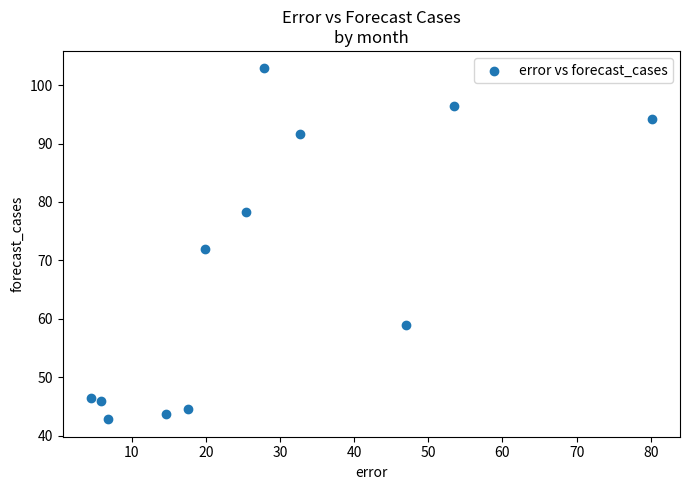

What is the average Y value?

68.2